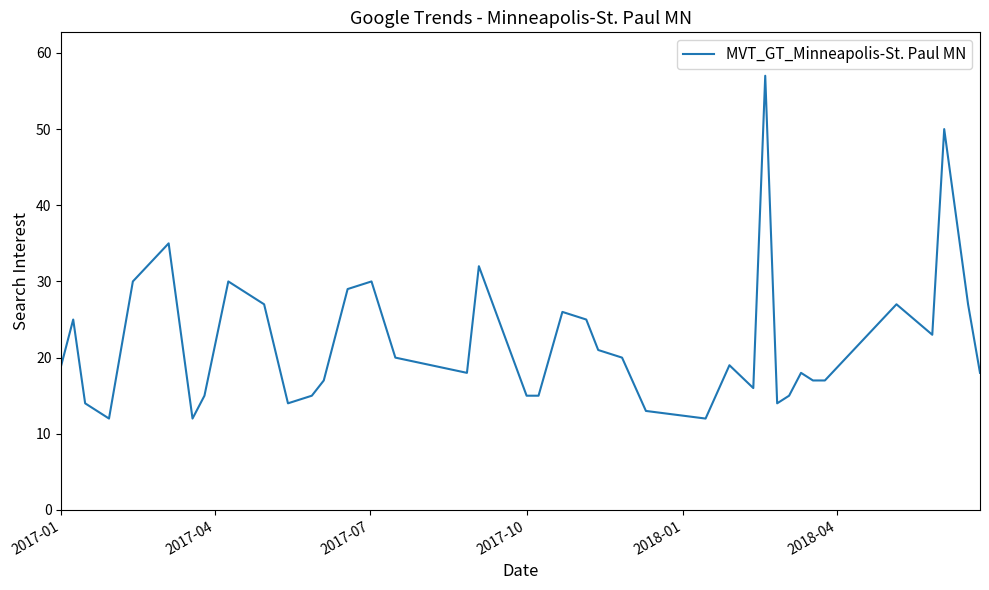

What is the minimum value shown in the chart?

12